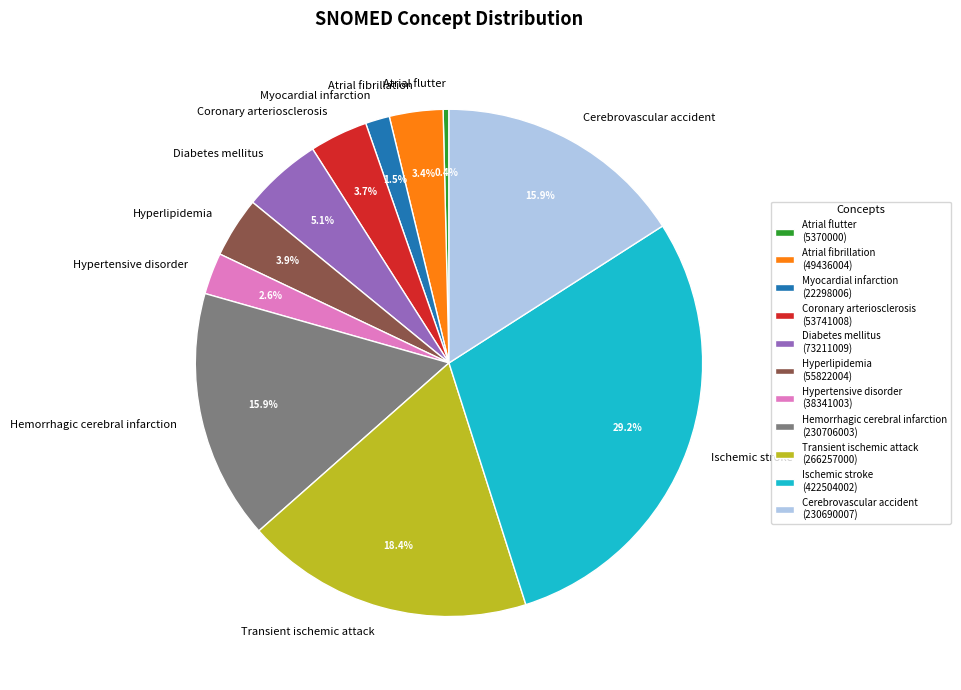

Is it true that Transient ischemic attack is 6% of the pie?

False